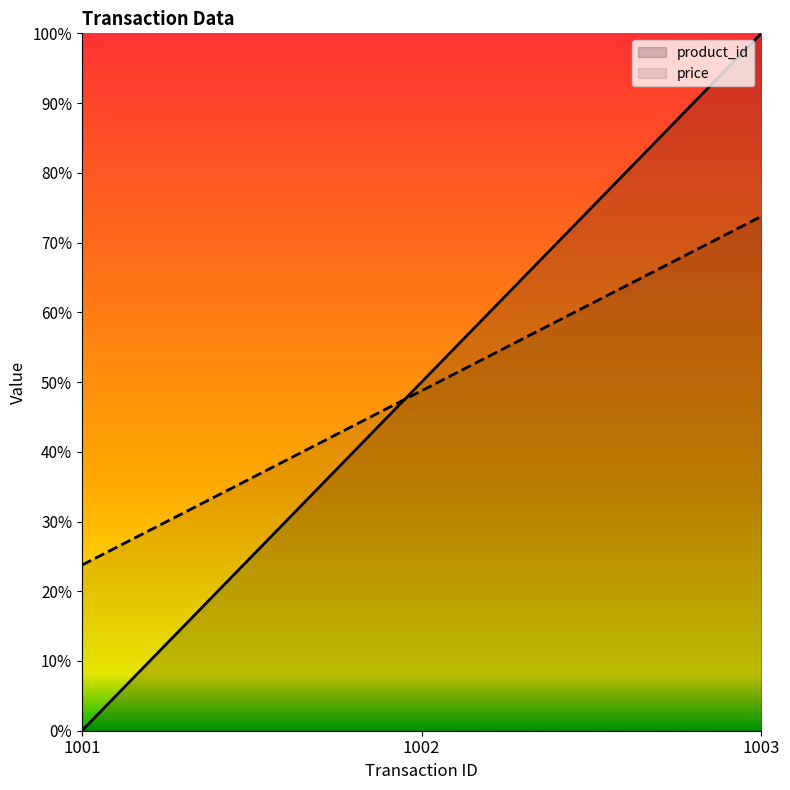

What is the value of the price point at the 2nd from the left?

48.8